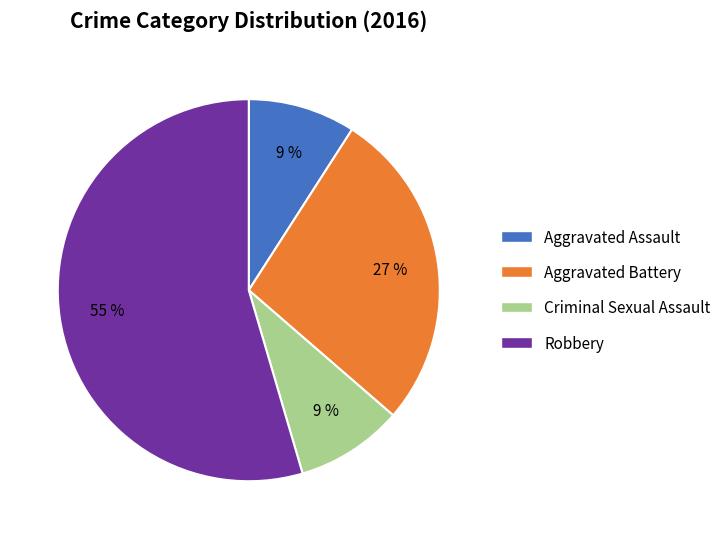

To the nearest percent, what portion does Aggravated Battery represent?

27%